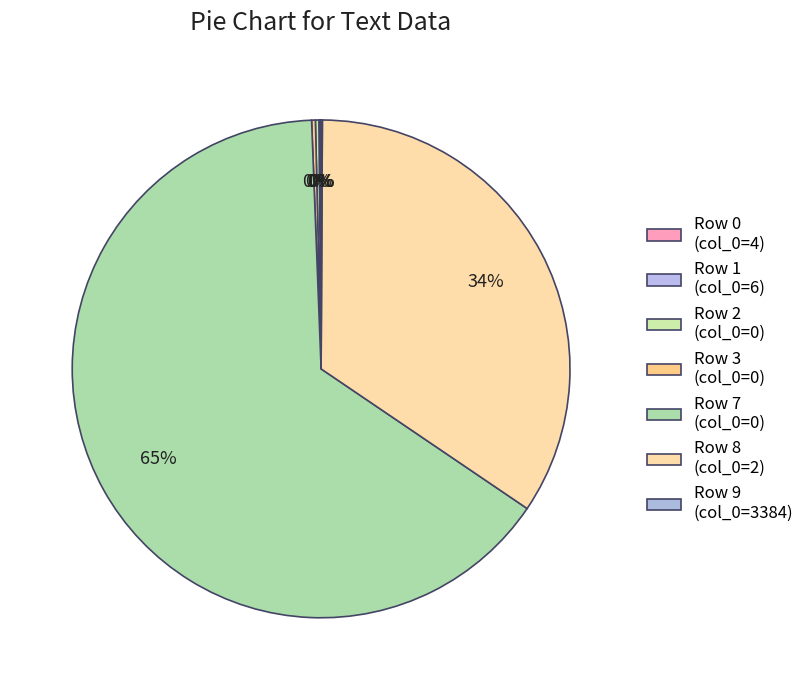

How many slices are in this pie chart?

7